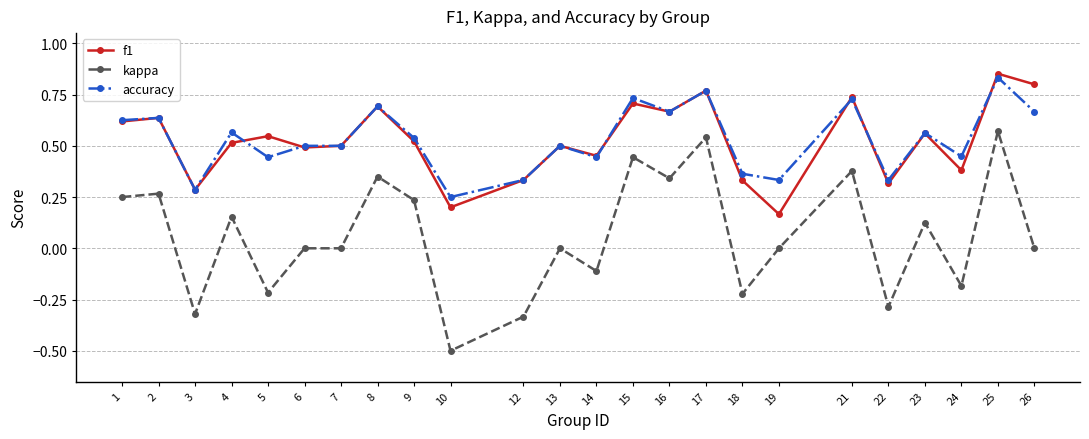

Which series has the widest spread of values?

kappa